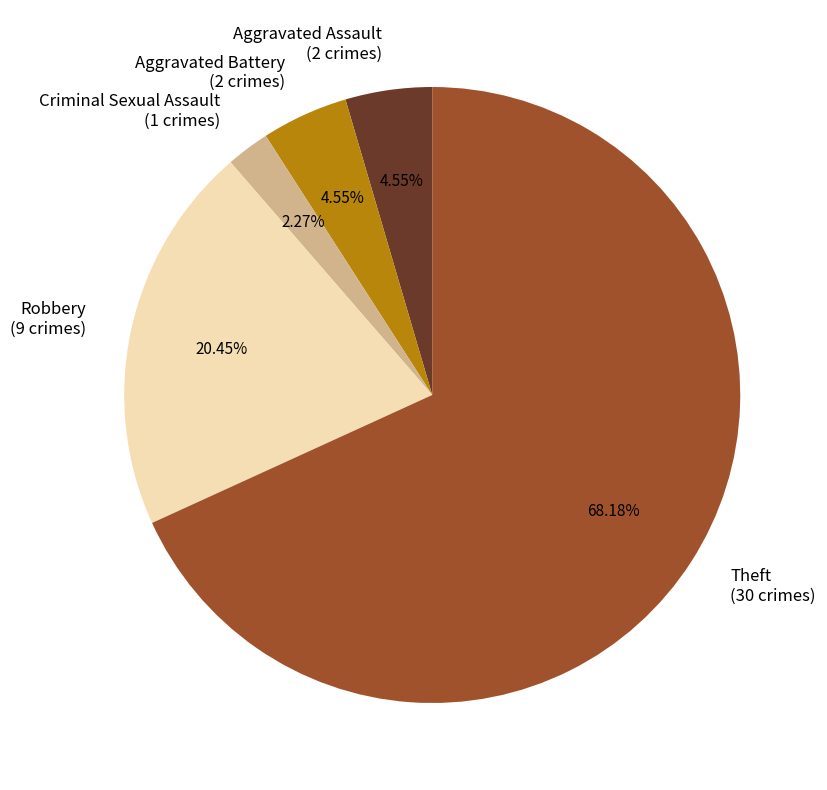

To the nearest percent, what portion does Criminal Sexual Assault represent?

2%